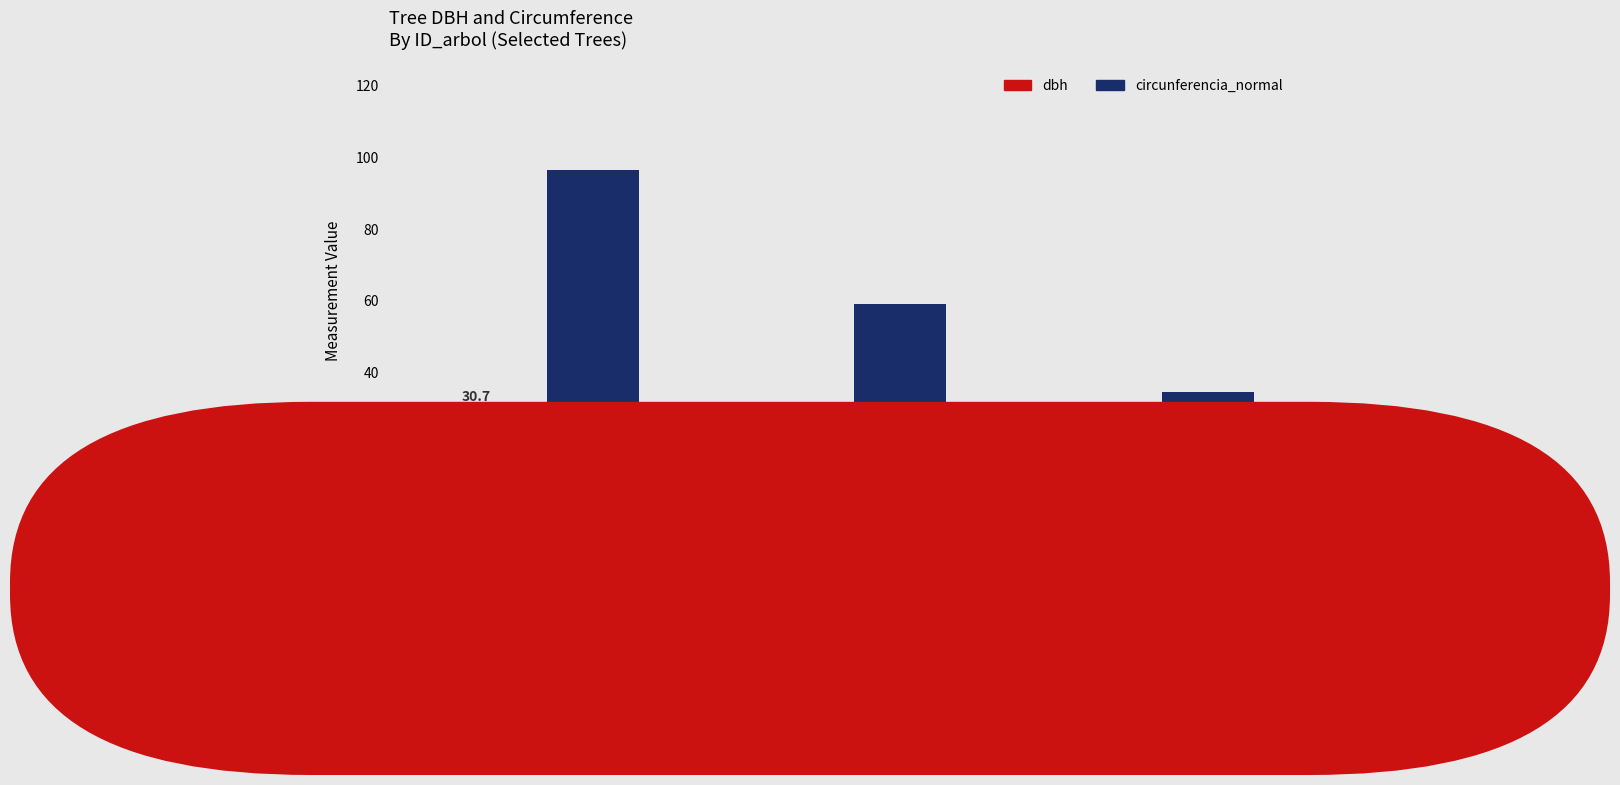

What is the average value of the circunferencia_normal series?

63.4